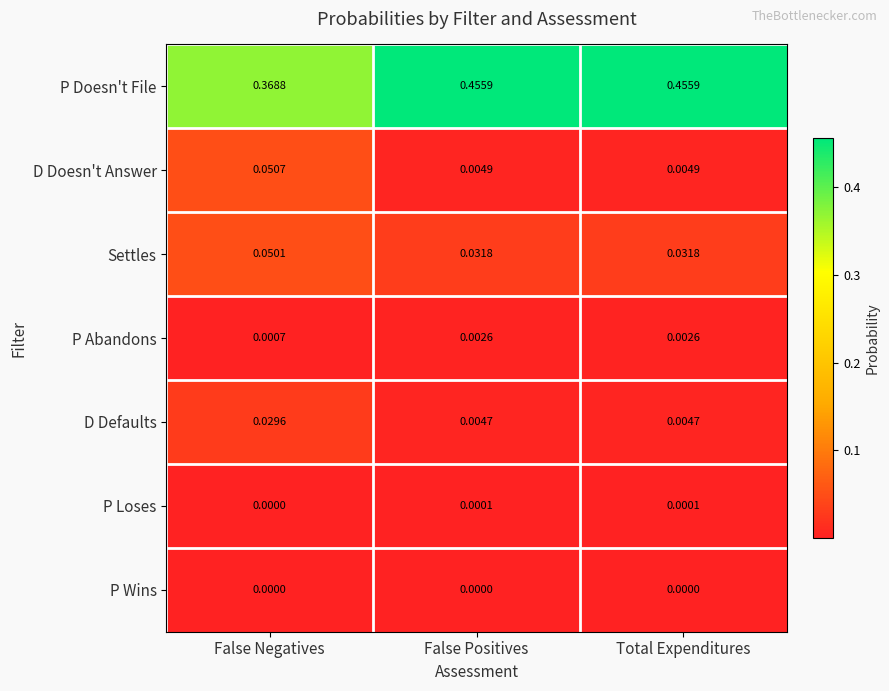

Which category has the lowest value in the P Loses series?

False Negatives